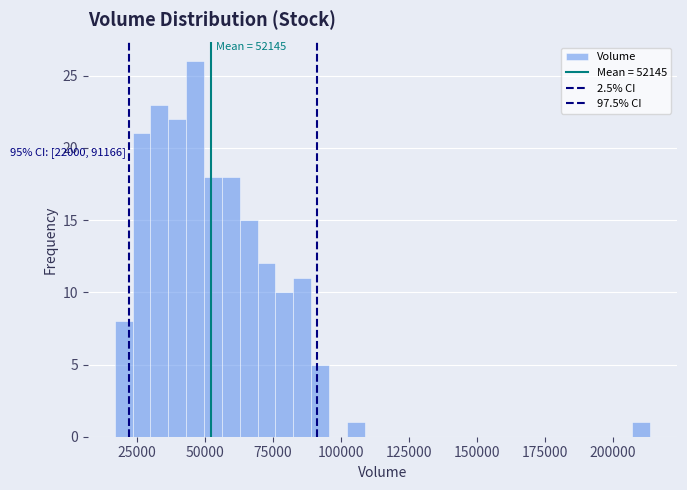

Around what value on the x-axis is the tallest bar? Give the approximate position of its centre, as read against the axis.

45000